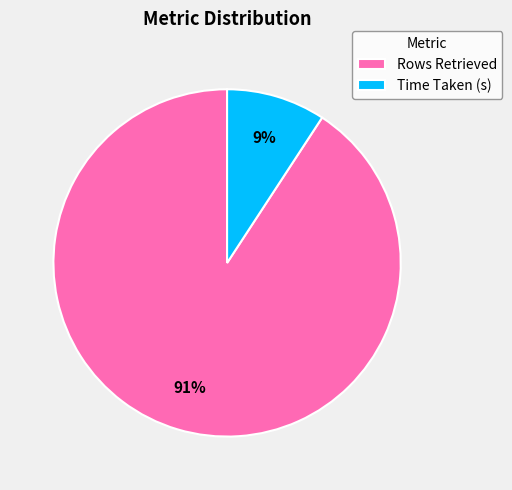

Is there any slice that represents more than half of the pie?

Yes